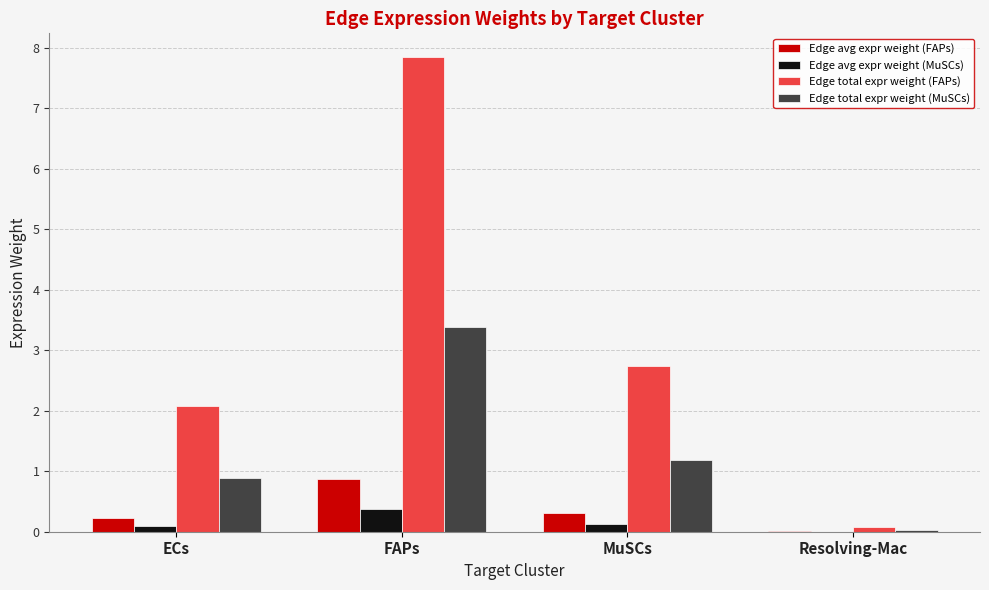

Does the chart contain stacked bars?

No